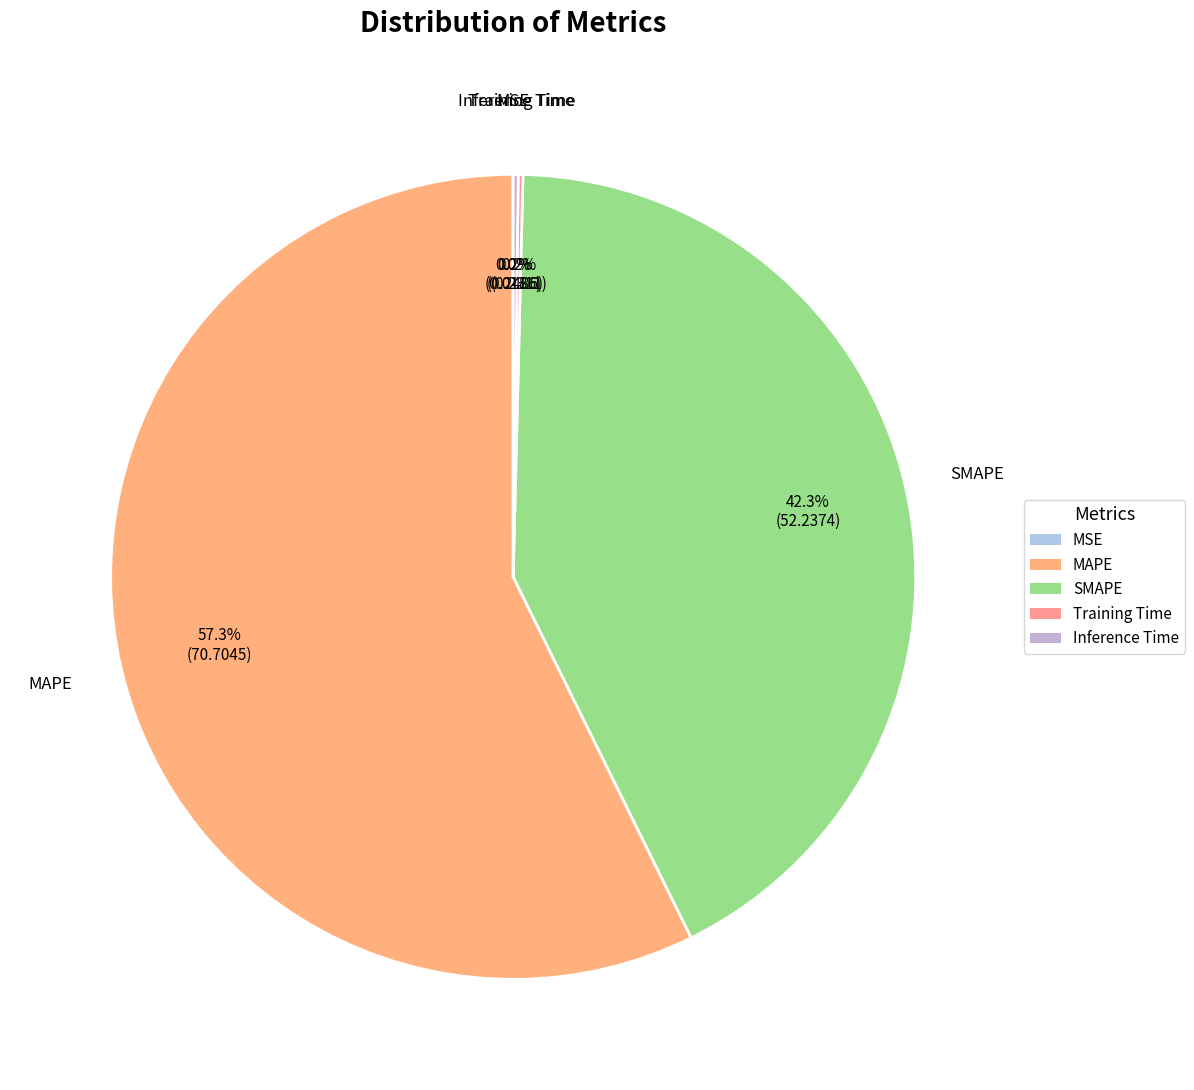

To the nearest percent, what is the difference between the largest and smallest slice percentages?

57%